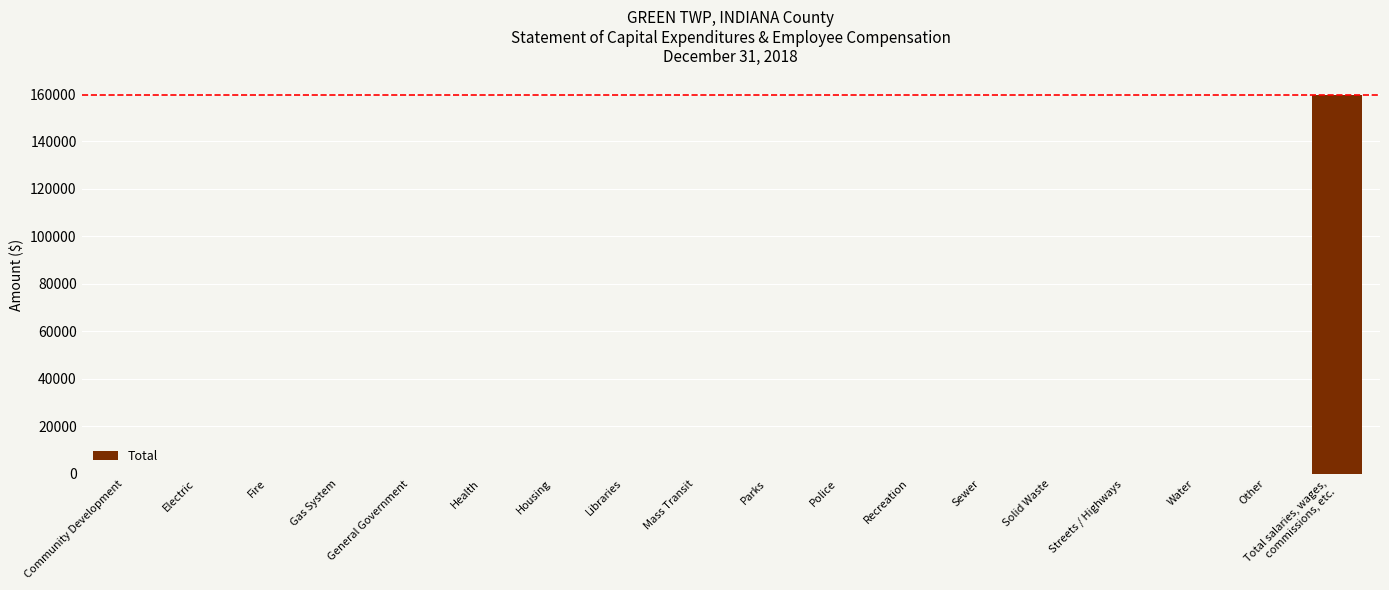

The value at General Government is -75388. True or false?

False